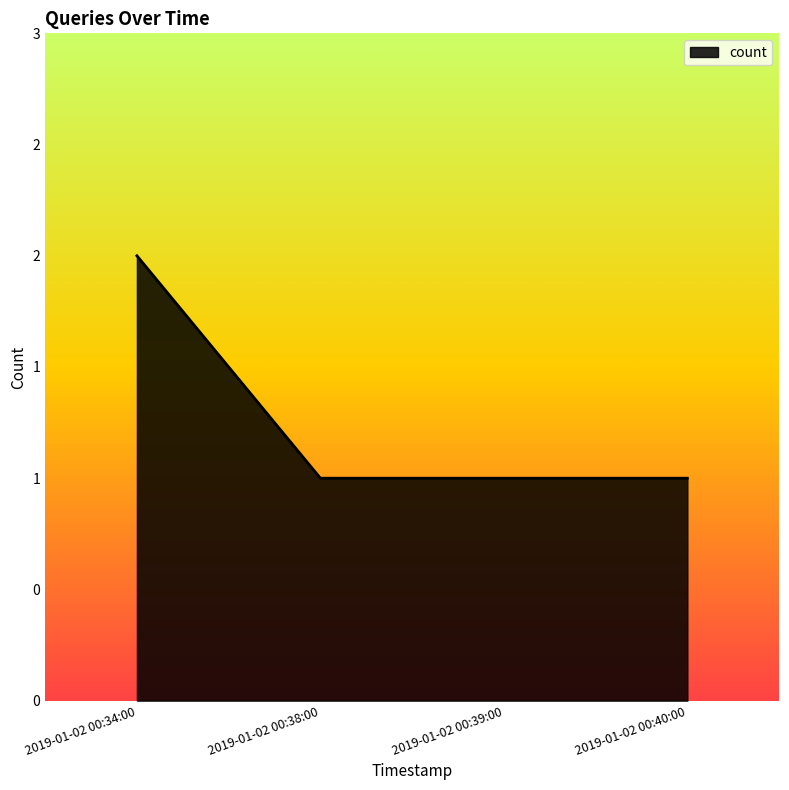

Is this an area chart (filled region under the line)?

Yes